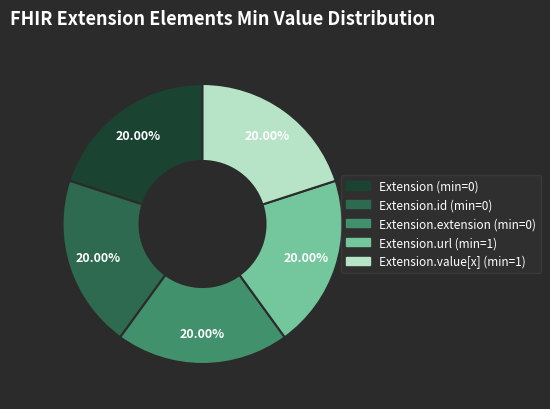

Is there a majority slice in this chart?

No